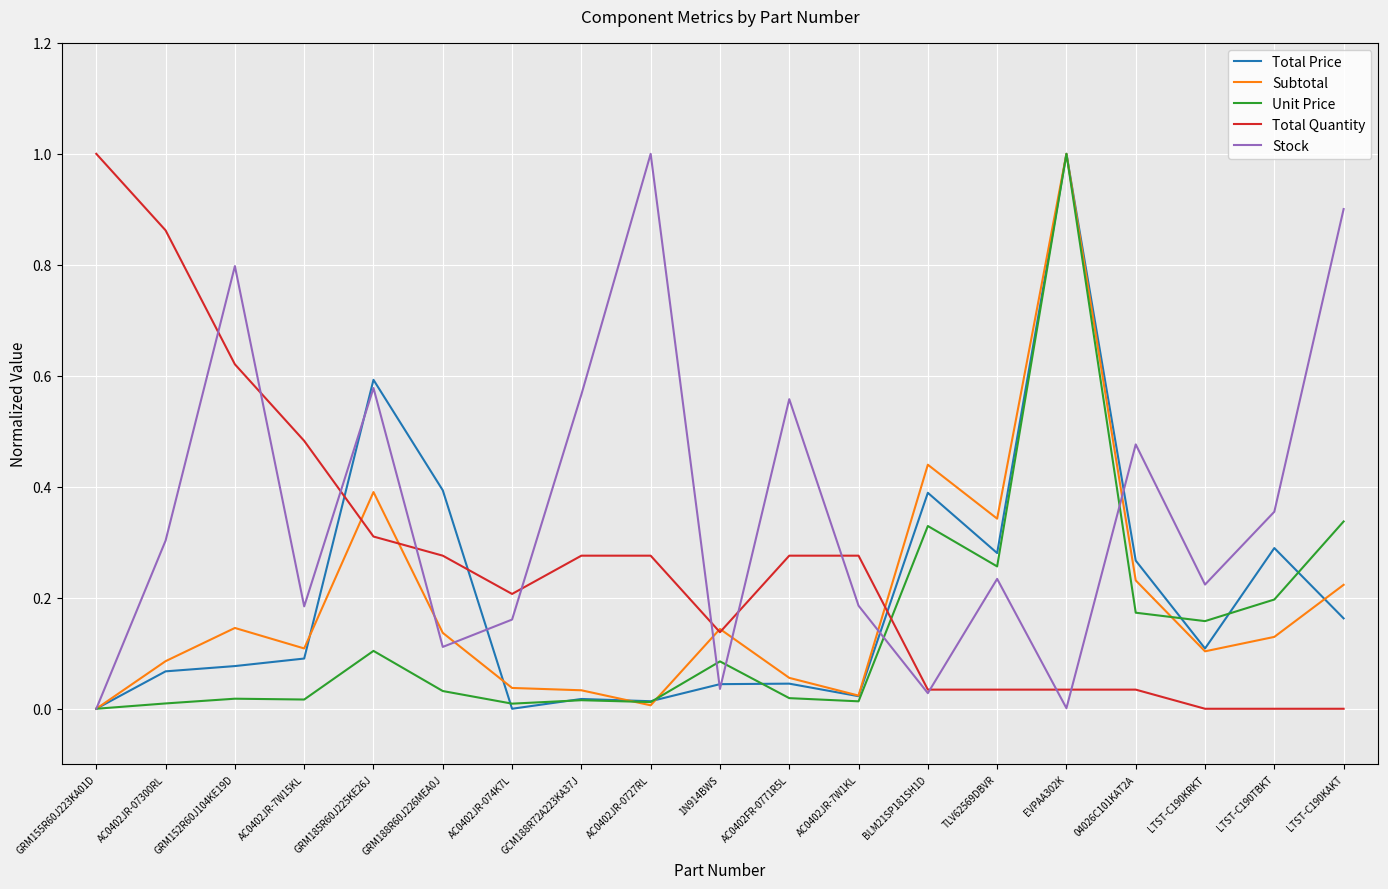

What is the maximum value shown in the chart?

1.0